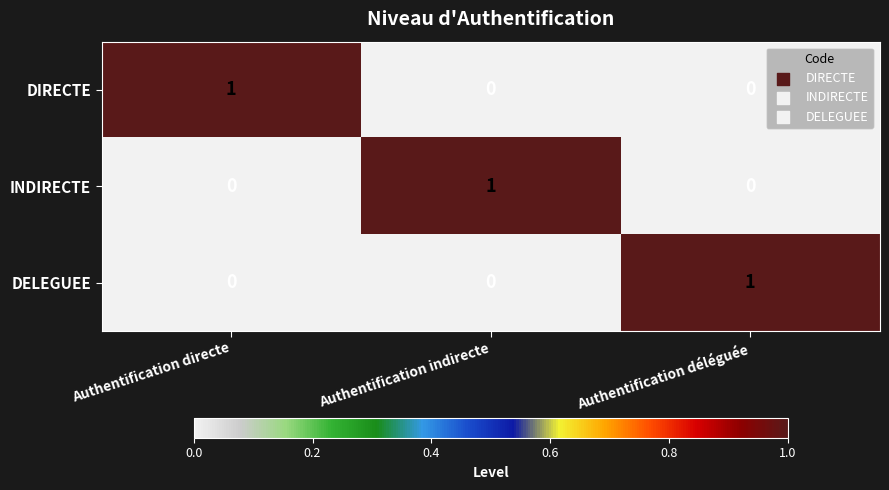

True or false: DELEGUEE has a value of -1 at Authentification directe.

False